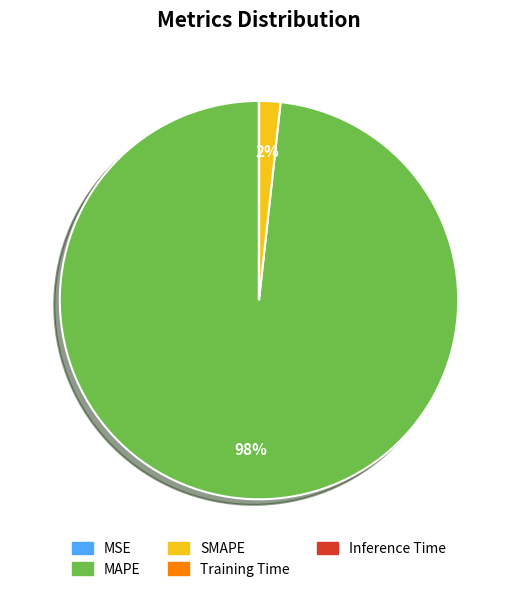

To the nearest percent, what is the average slice percentage?

20%